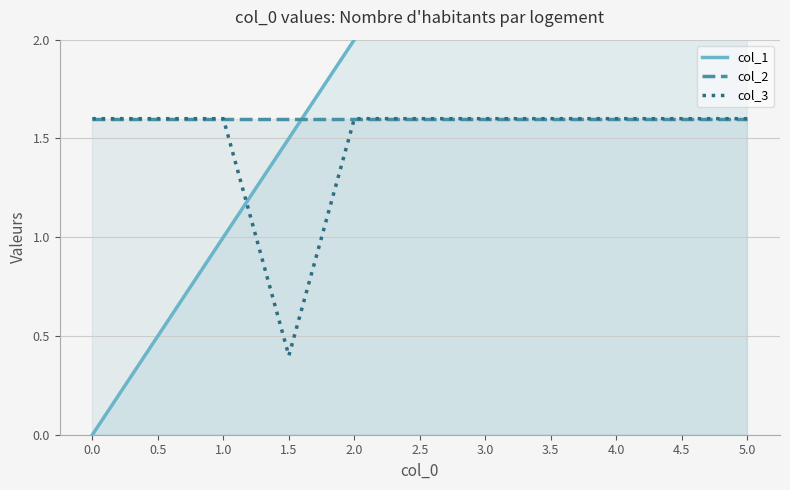

What are all the series names shown in the legend?

col_1, col_2, col_3